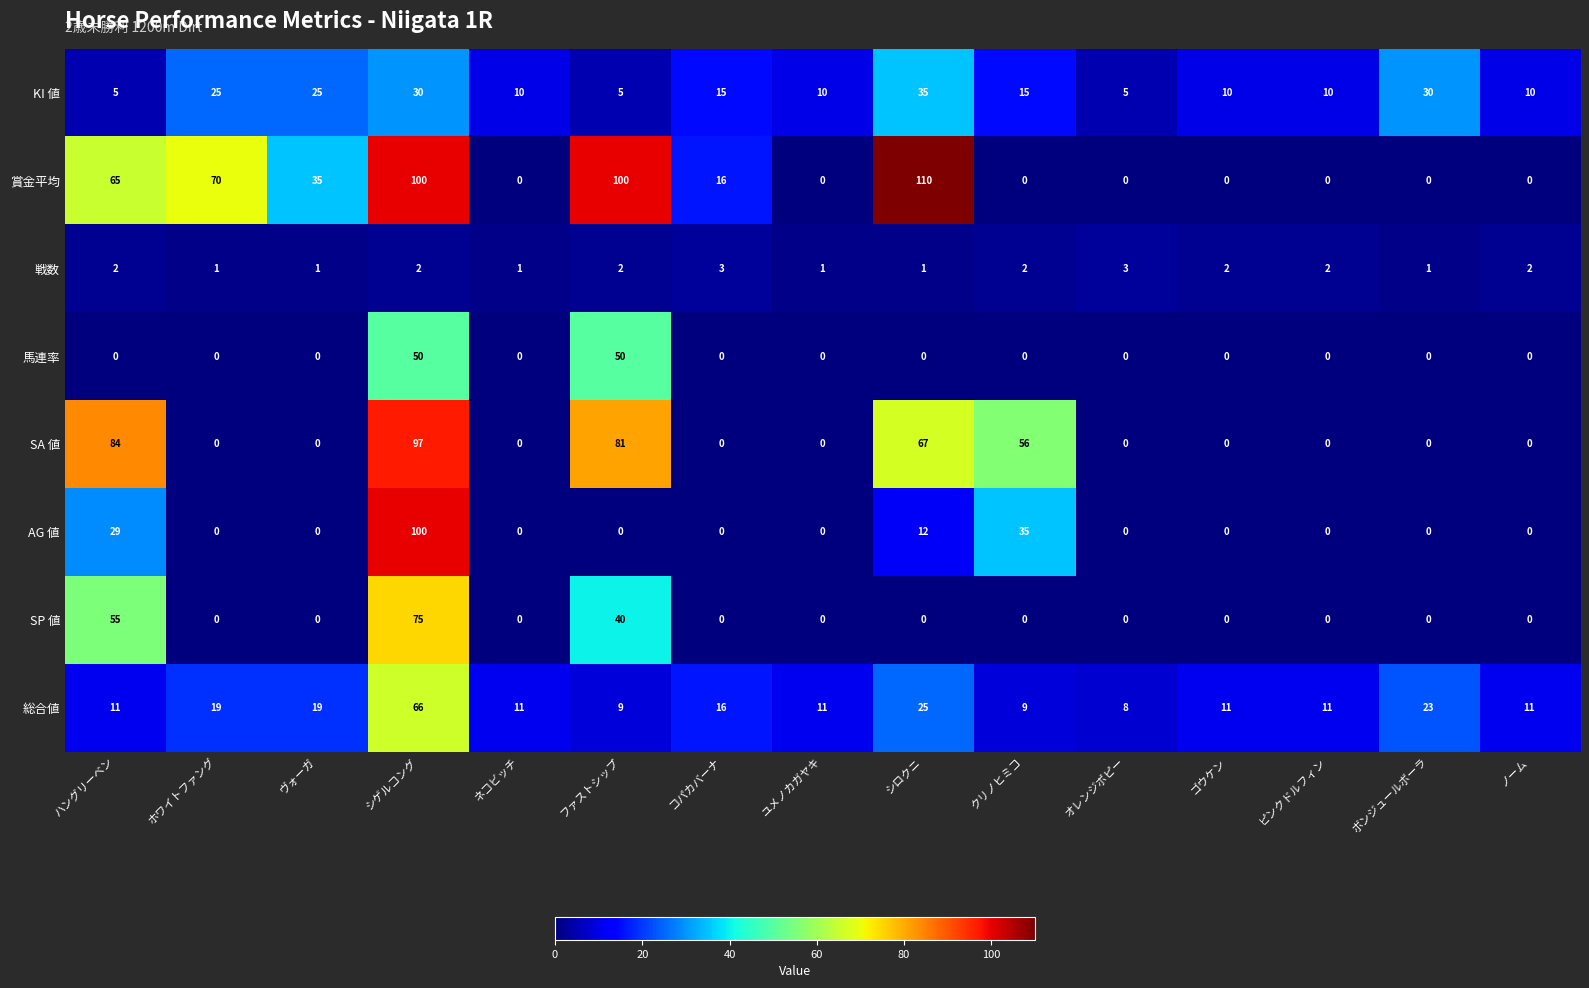

At which category is the sum across all series the highest?

シゲルコング